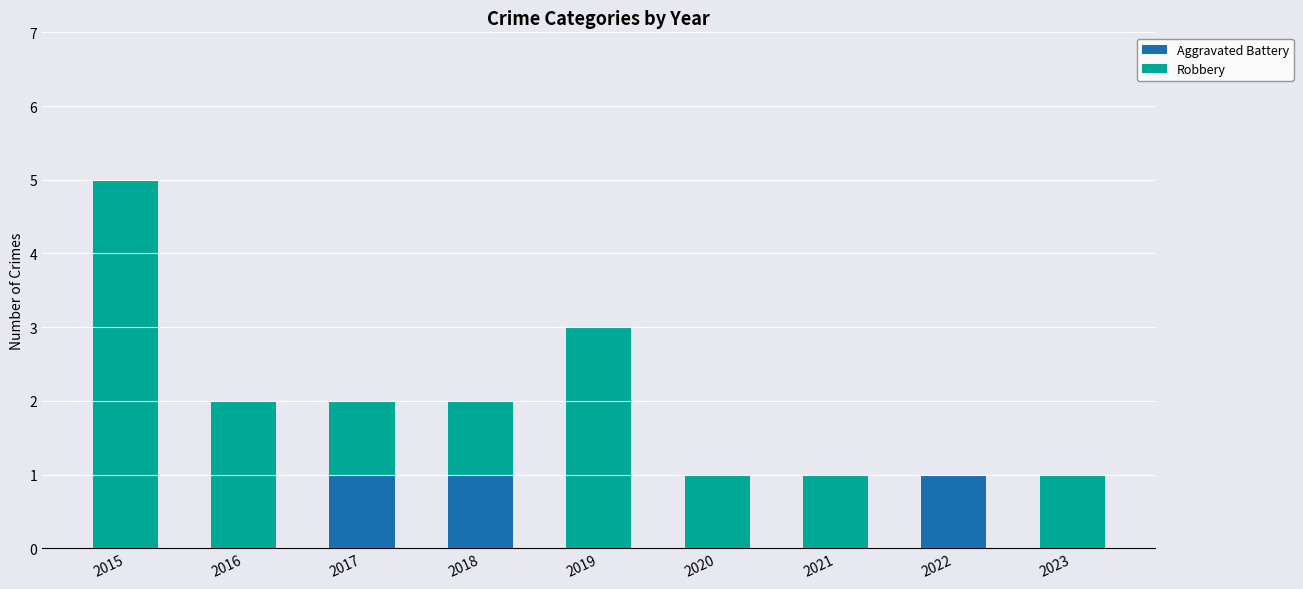

At which category is the sum across all series the highest?

2015